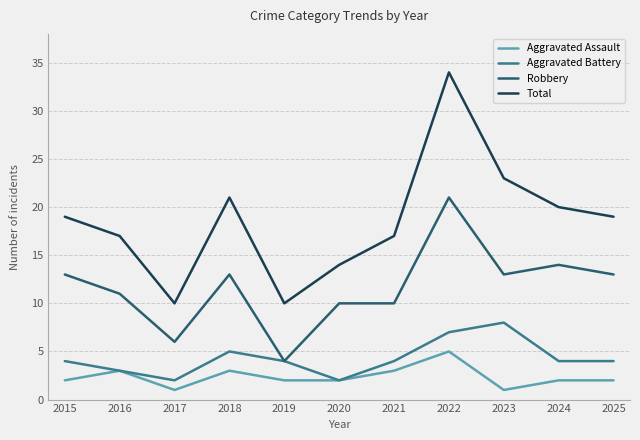

What is the difference between the maximum and second lowest values in the Total series?

24